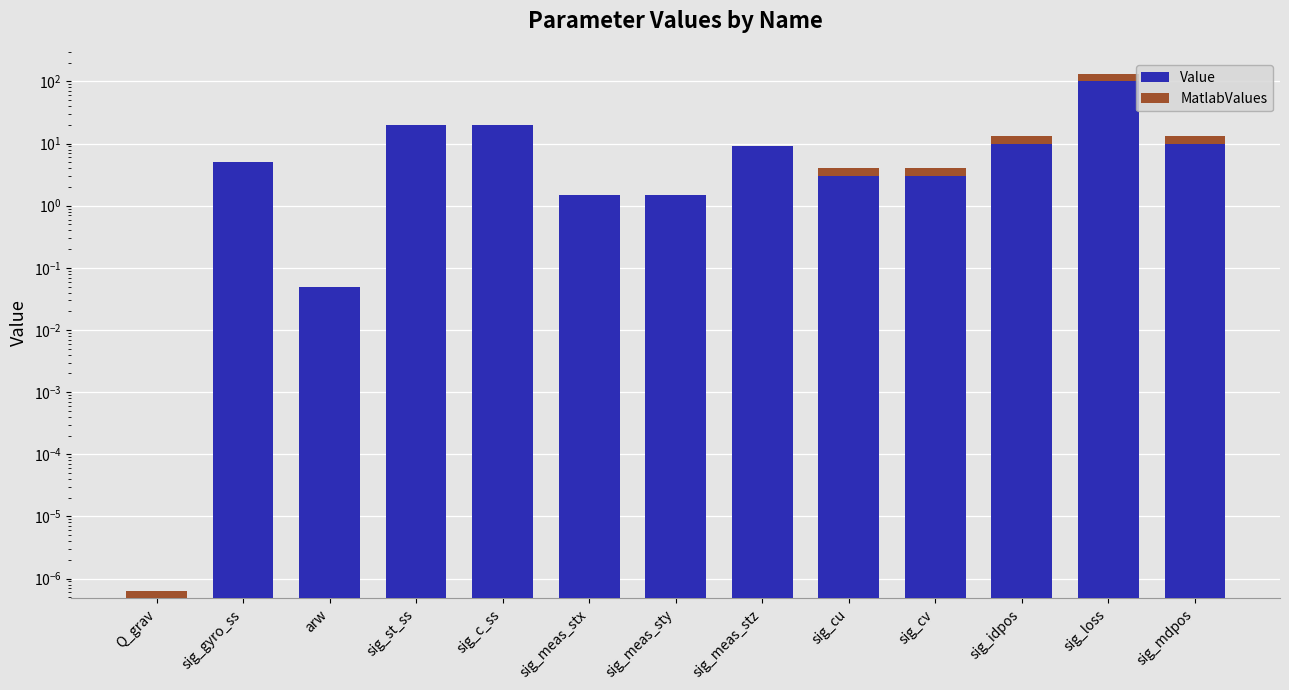

Between sig_st_ss and sig_cv, which series saw the biggest shift?

Value